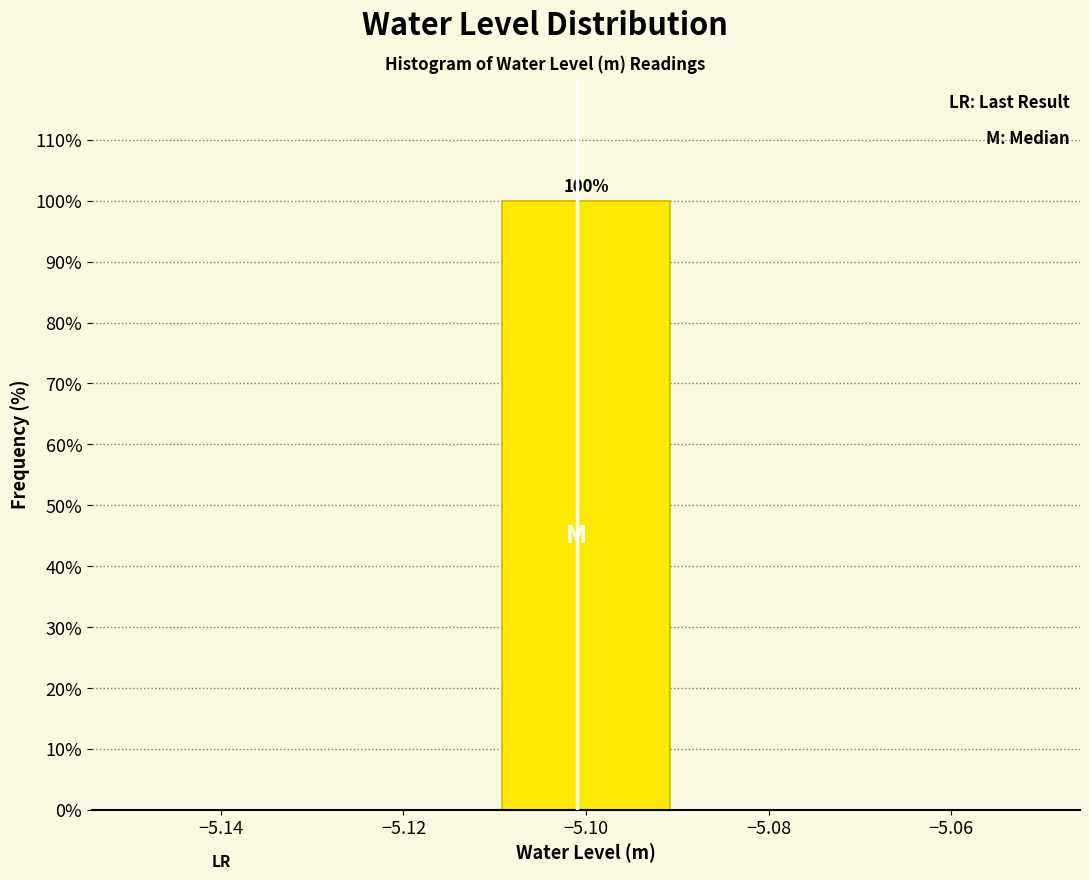

Which range on the x-axis has the tallest bar?

-5.11 to -5.09